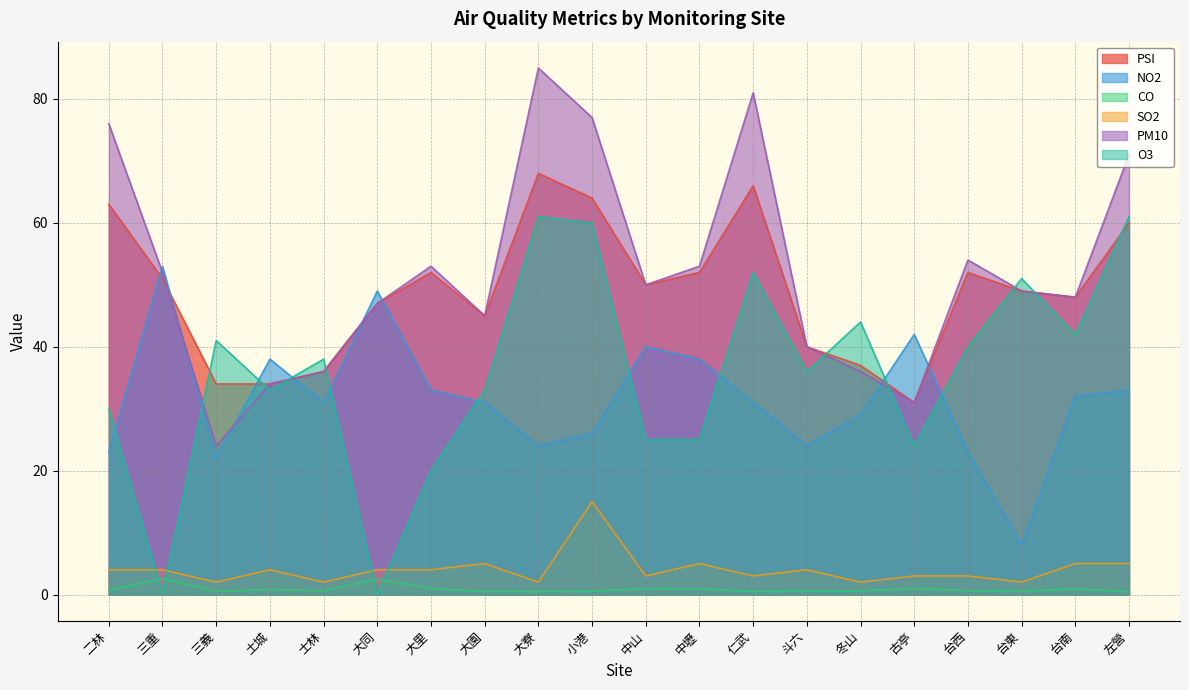

At which category does SO2 reach its first local valley?

三義